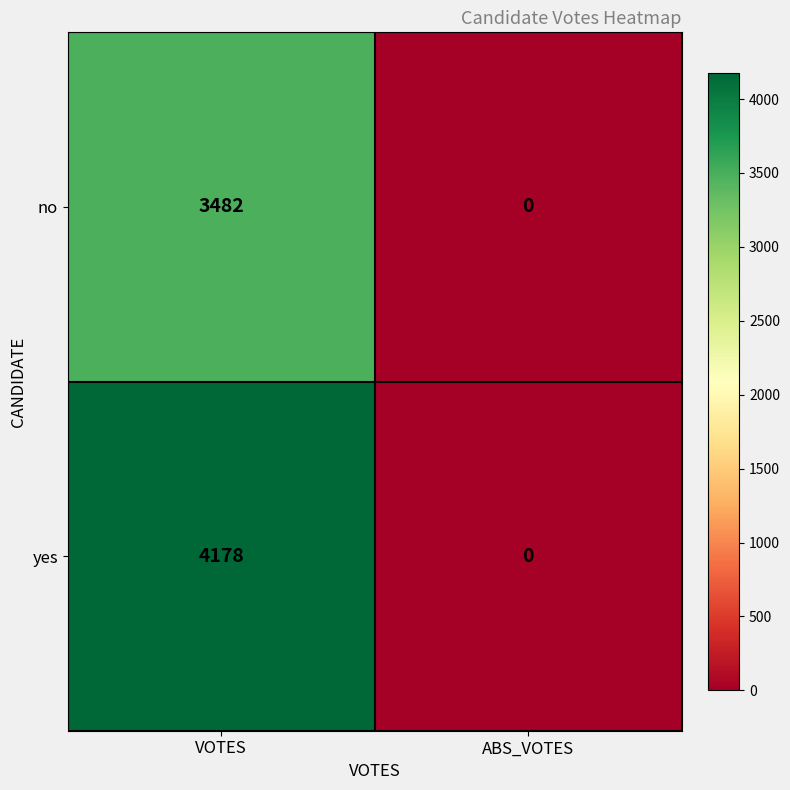

Which series has the largest total across all categories?

yes